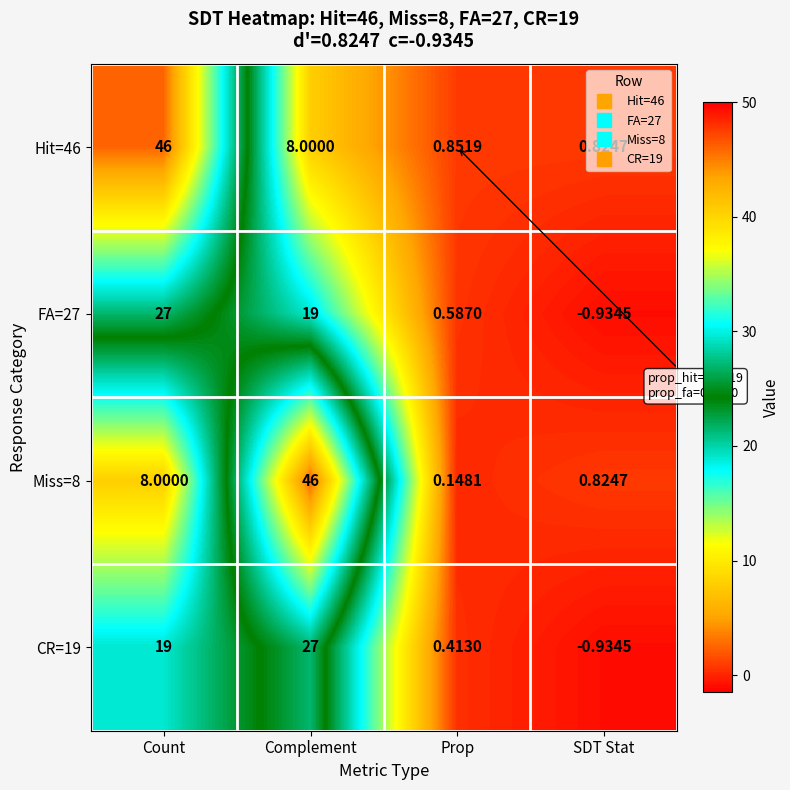

How many data points in Miss=8 are less than 8?

2